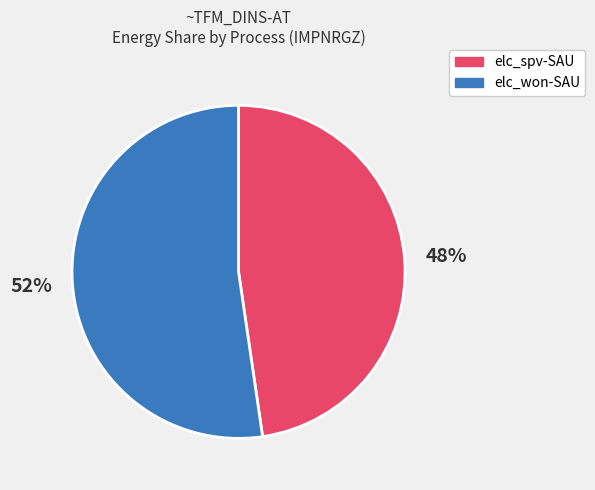

Count the number of slices in the pie.

2